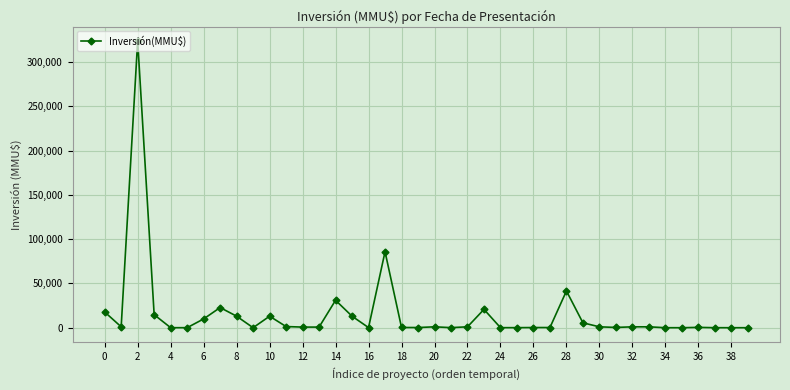

True or false: the data has more than 1 interior local peaks.

True